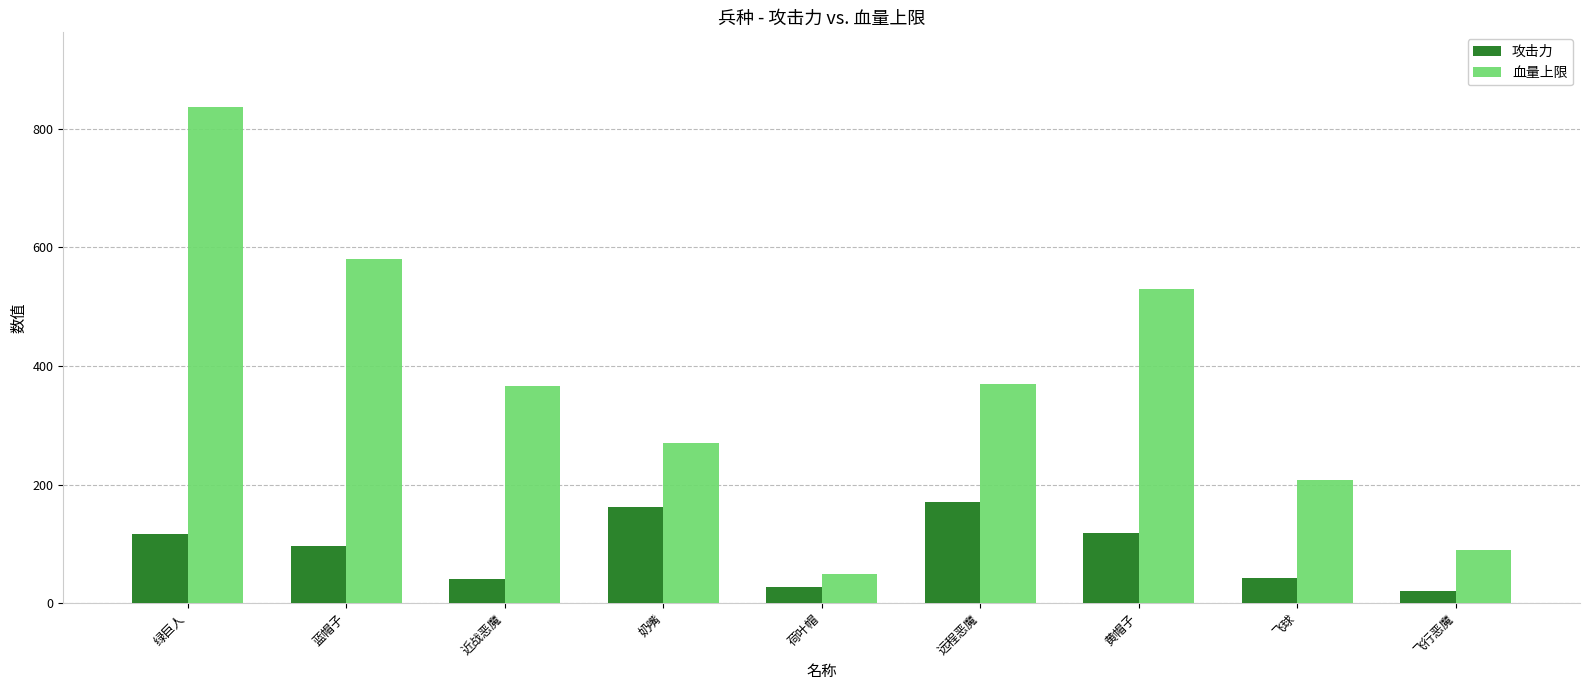

Does the chart contain stacked bars?

No